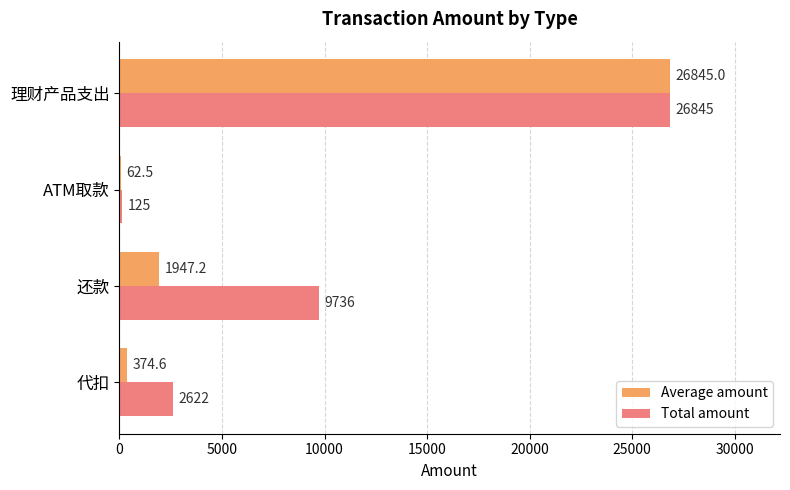

How many data points does each series have?

4